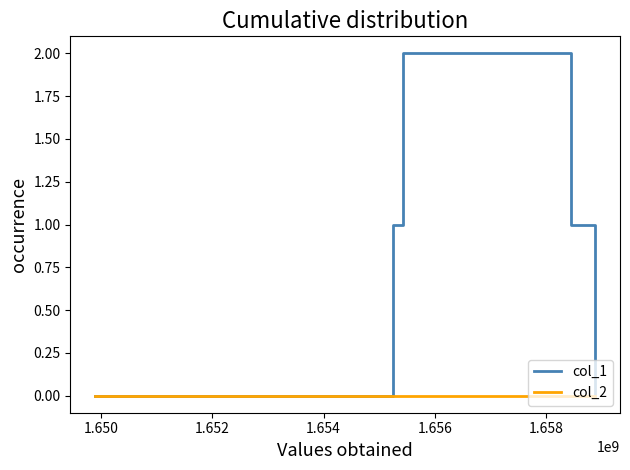

Which series has the widest spread of values?

col_1